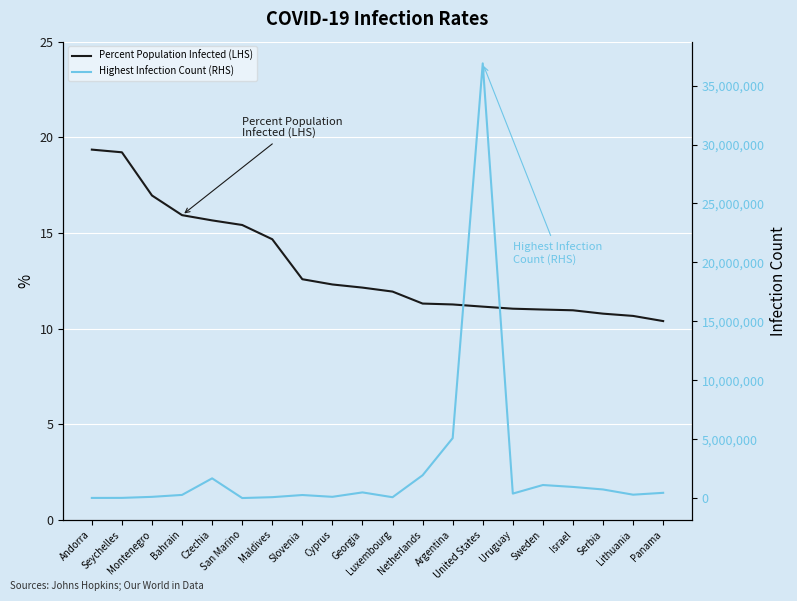

Which series has the largest total across all categories?

Highest Infection Count (RHS)